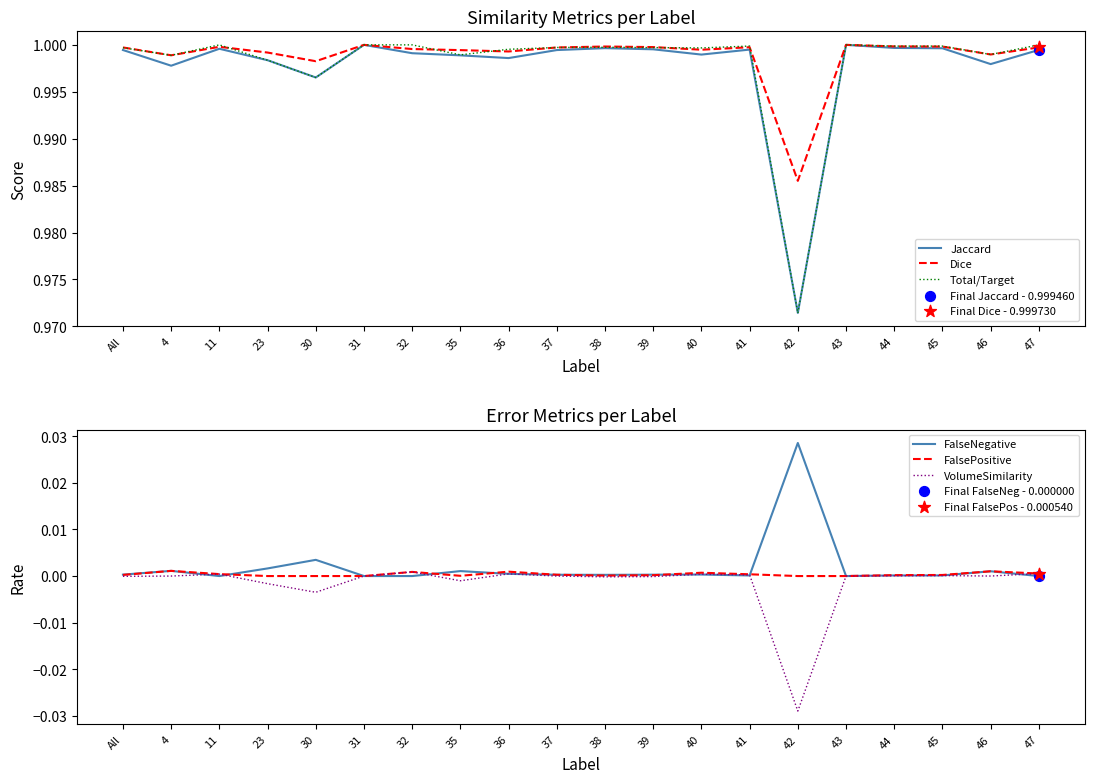

Which series reaches the maximum Y coordinate?

Jaccard